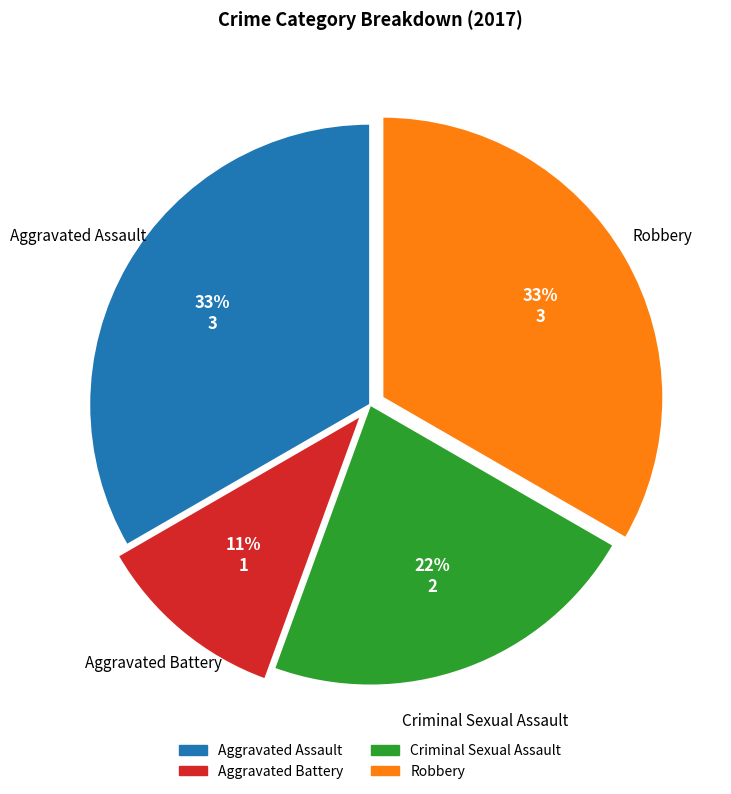

How many segments does this pie chart have?

4